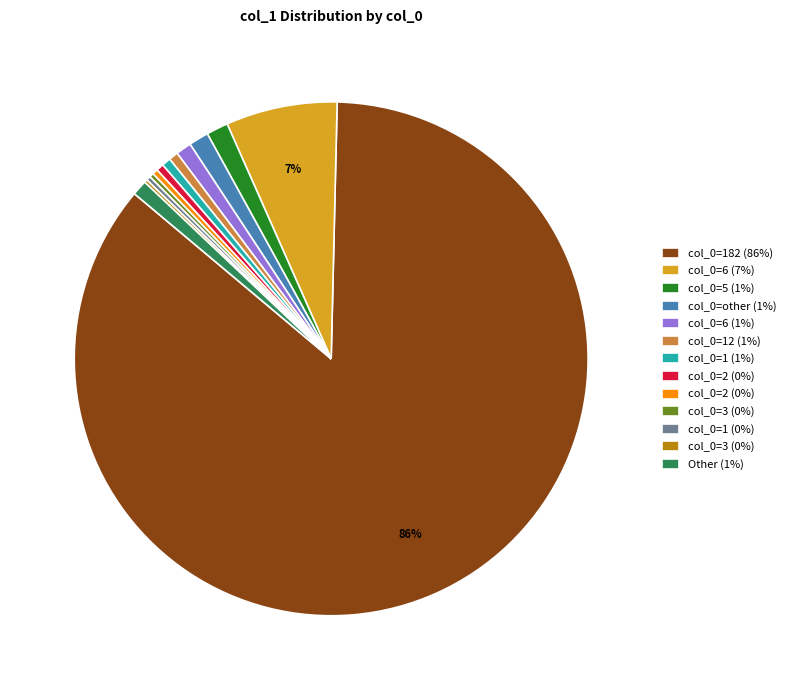

To the nearest percent, what is the average slice percentage?

8%